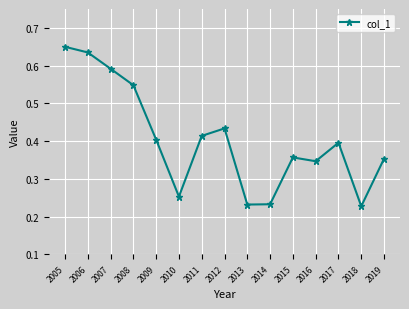

Which has a higher value, 2008 or 2013?

2008